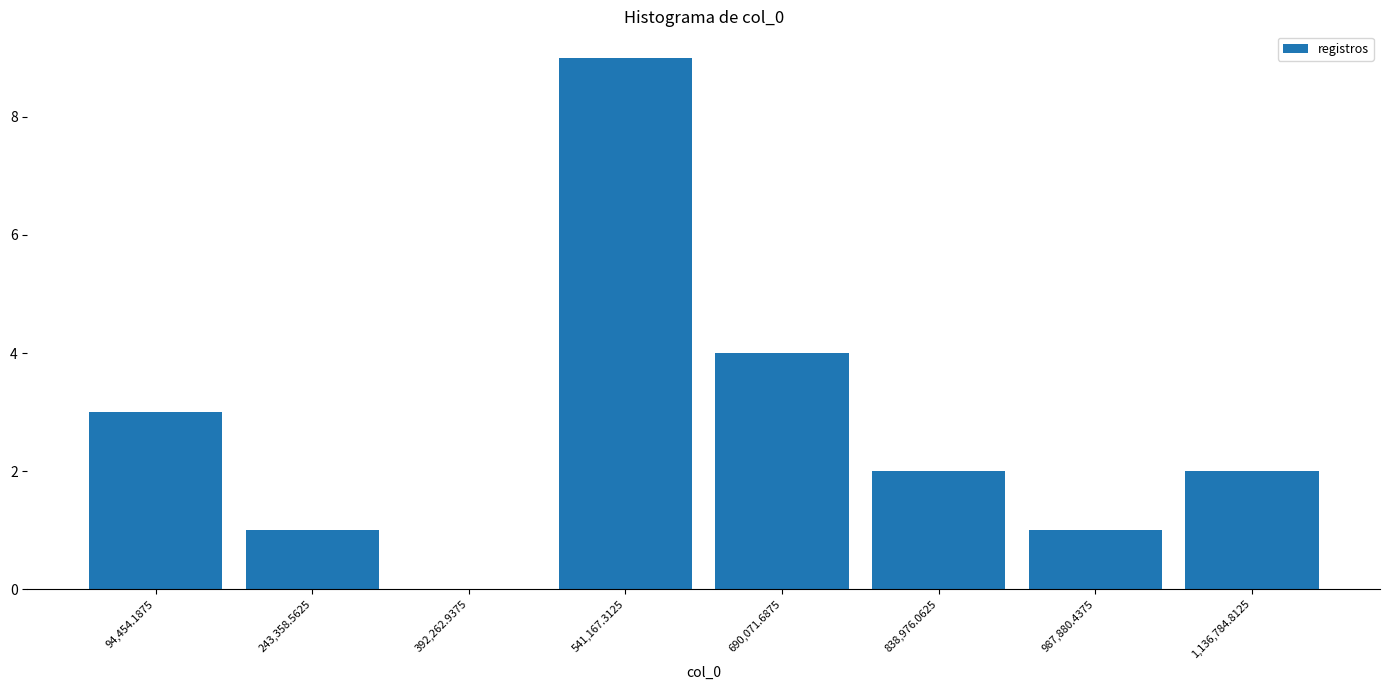

Reading left to right, transcribe this chart: for each bar, give the range it covers on the x-axis and its height. Neither the bar edges nor the heights are printed on the chart, so give them approximately, as read against the axes.

20000 to 160000: 3
160000 to 320000: 1
320000 to 460000: 0
460000 to 620000: 9
620000 to 760000: 4
760000 to 920000: 2
920000 to 1060000: 1
1060000 to 1220000: 2